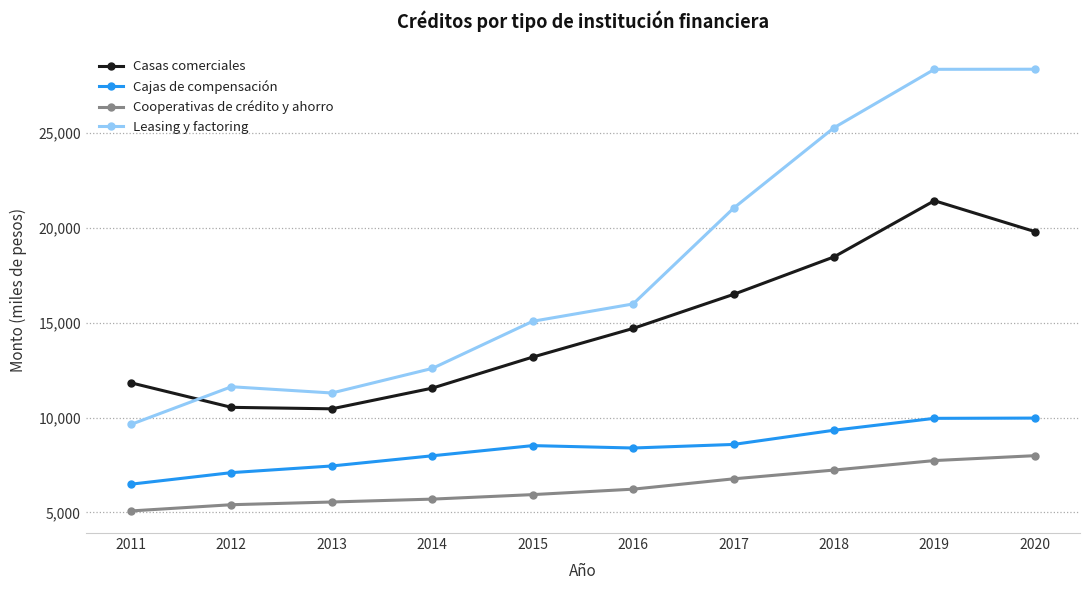

Which series has the largest range (max minus min)?

Leasing y factoring